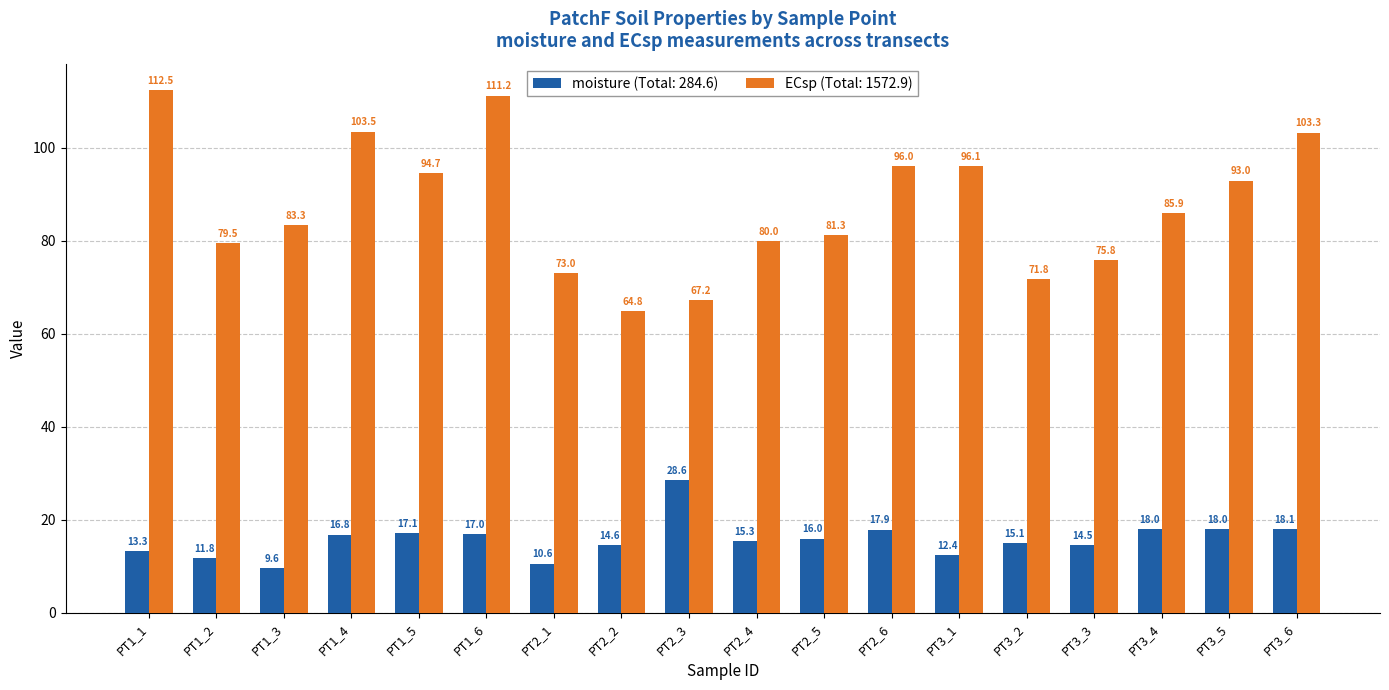

What is the label of the 5th bar from the right?

PT3_2